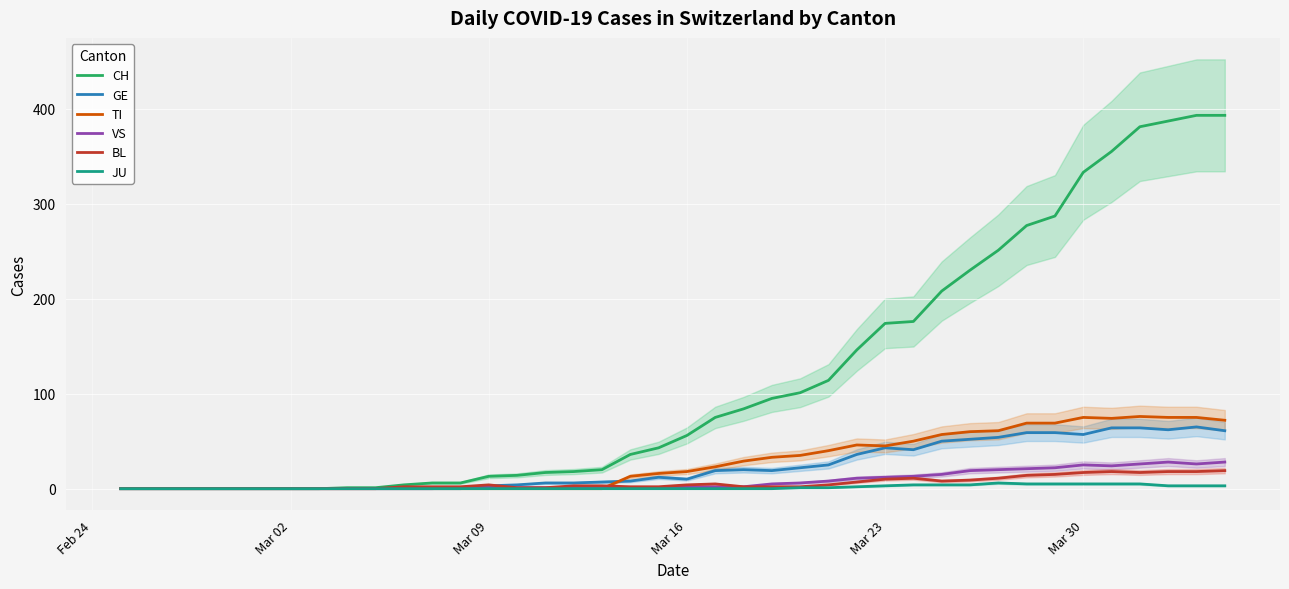

Is it true that BL equals 17 at Mar 30?

True